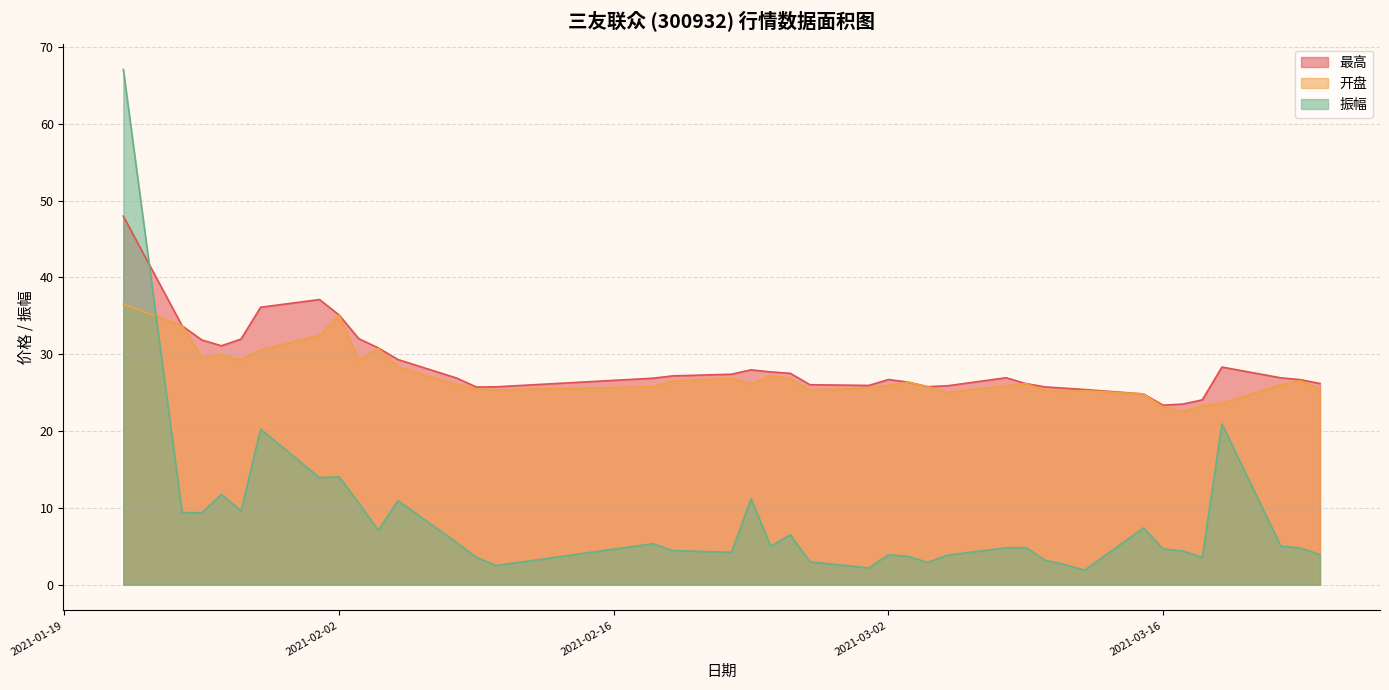

True or false: 最高 has more than 2 points higher than both neighbors.

True